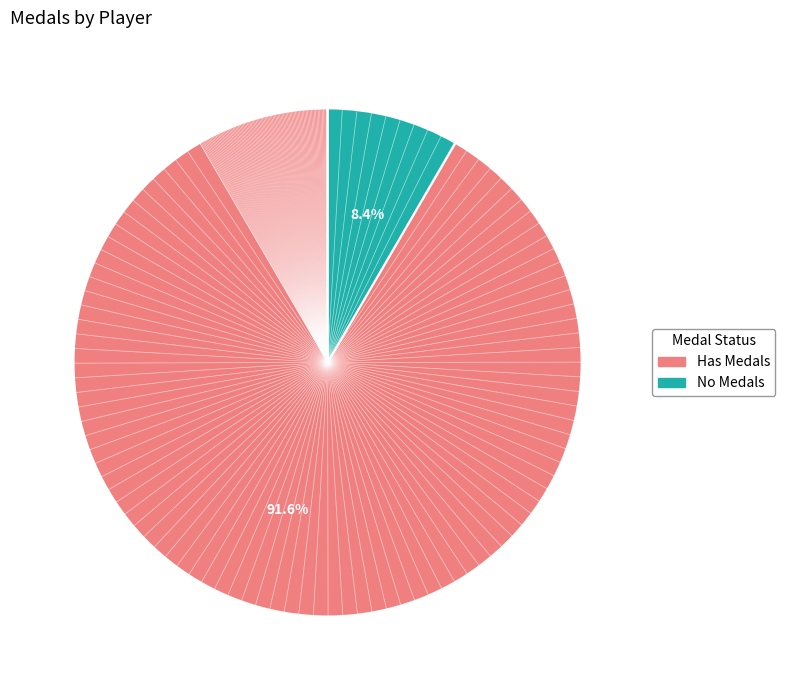

Is the sum of Has Medals and No Medals greater than half?

Yes